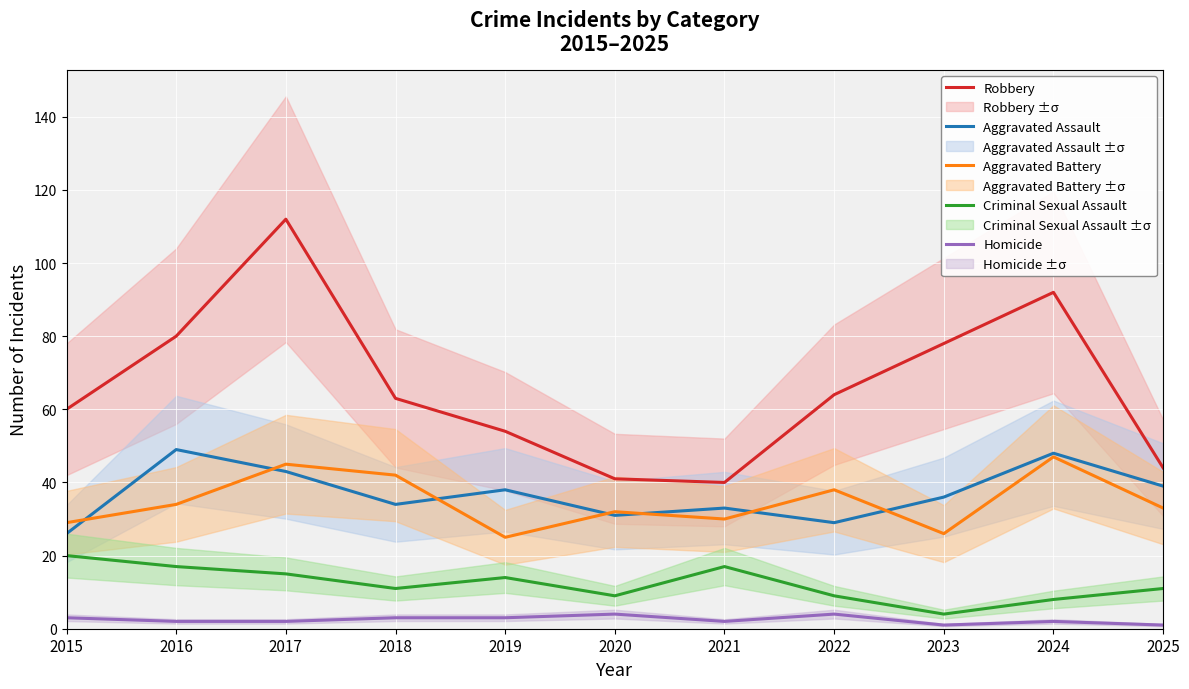

Between 2018 and 2017, which is larger?

2017